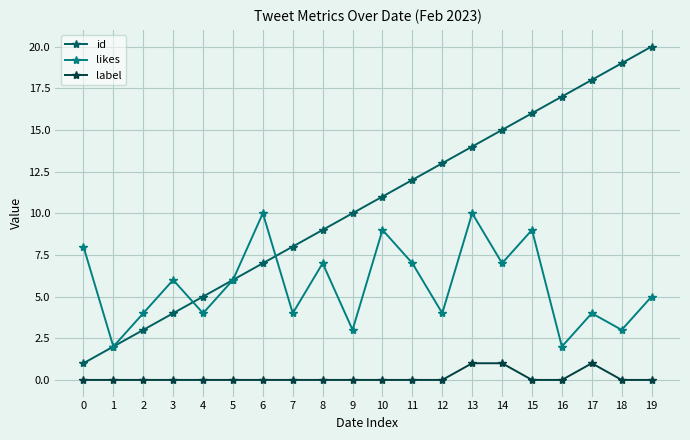

The id series shows 16 at 15. True or false?

True